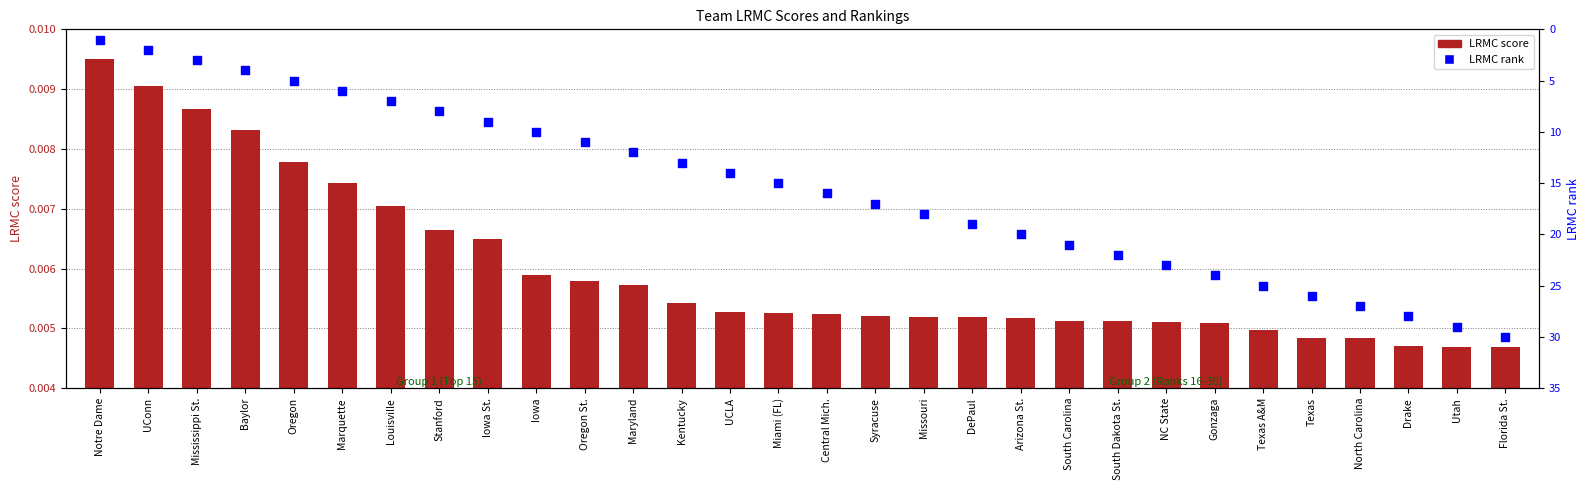

Which series has the largest Y range (max minus min)?

LRMC rank